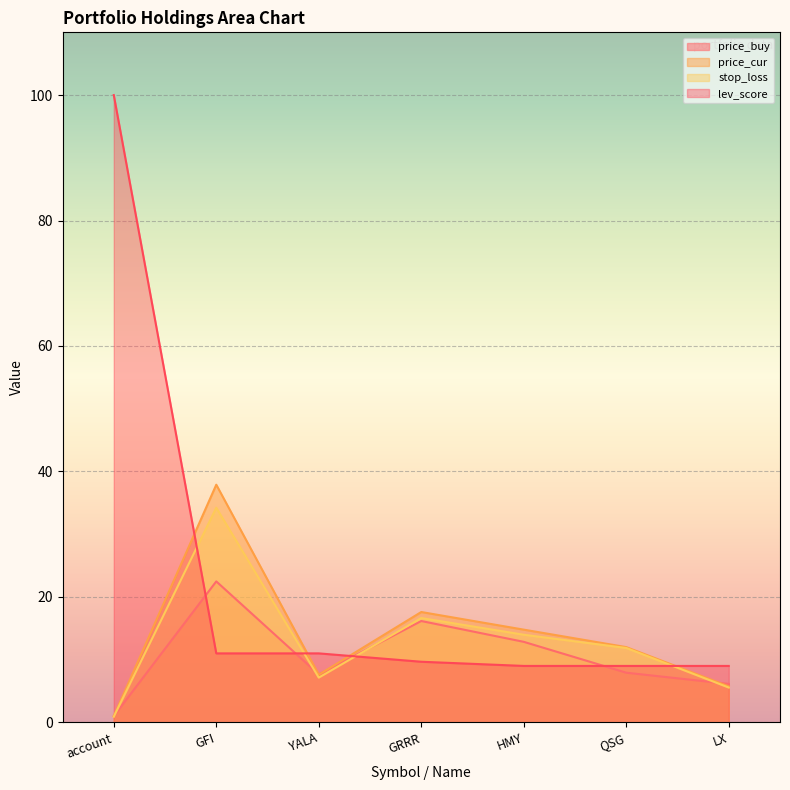

What is the total value across all series at QSG?

40.8